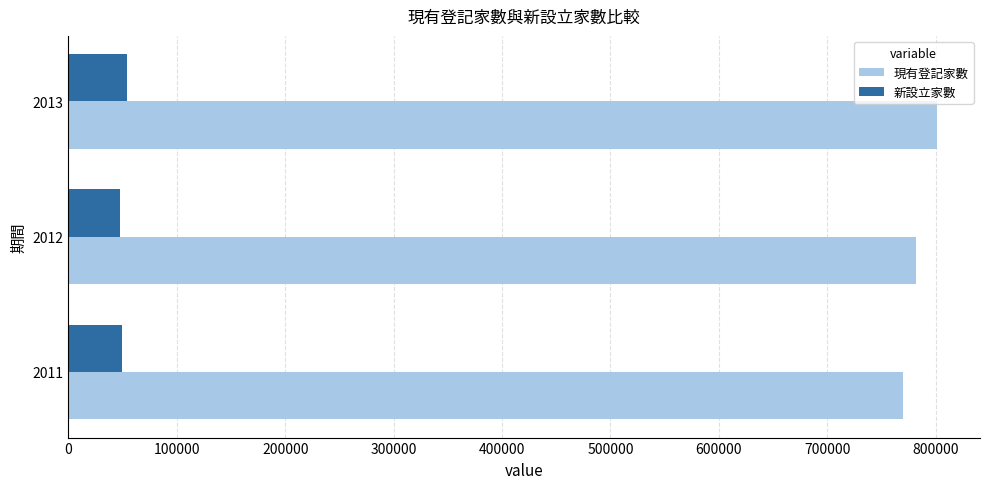

At how many categories does at least one series exceed 269653?

3